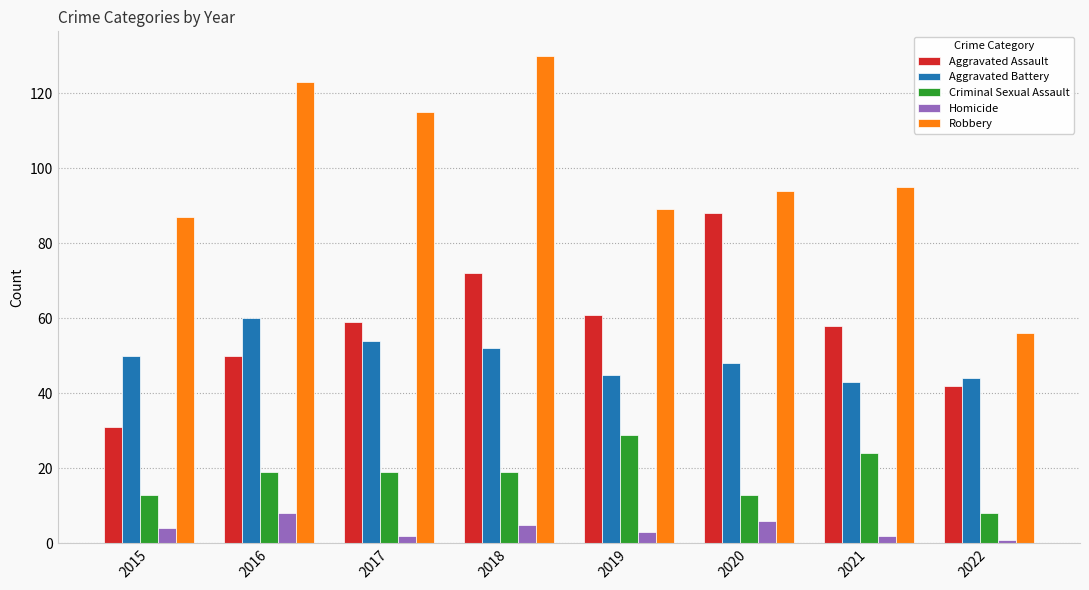

At how many categories does at least one series exceed 74?

7